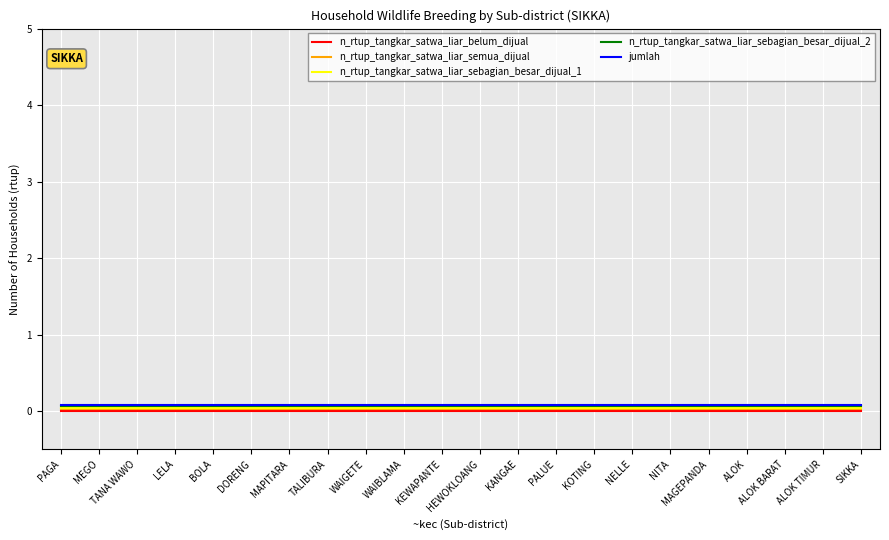

Is the value of n_rtup_tangkar_satwa_liar_sebagian_besar_dijual_1 at WAIBLAMA greater than the value of jumlah at PAGA?

No